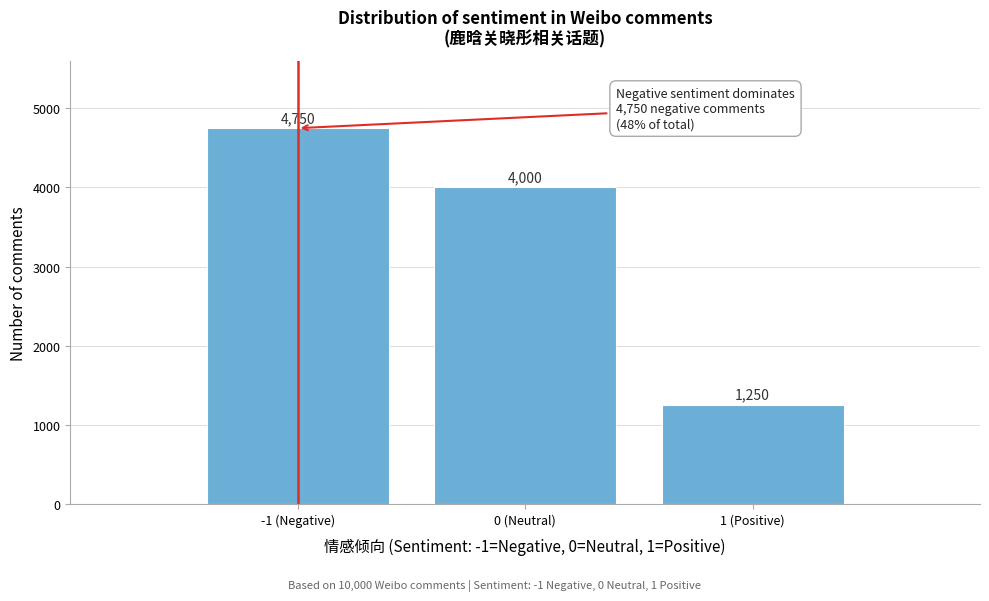

Reading left to right, transcribe all the data shown in this chart.

4750	4000	1250